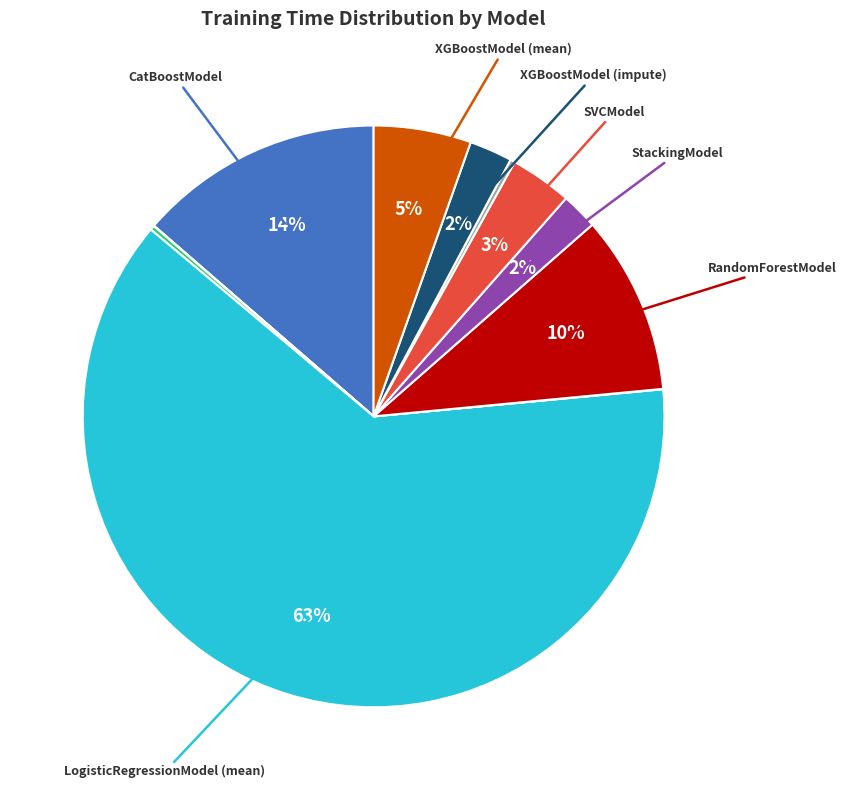

To the nearest percent, what is the average slice percentage?

9%